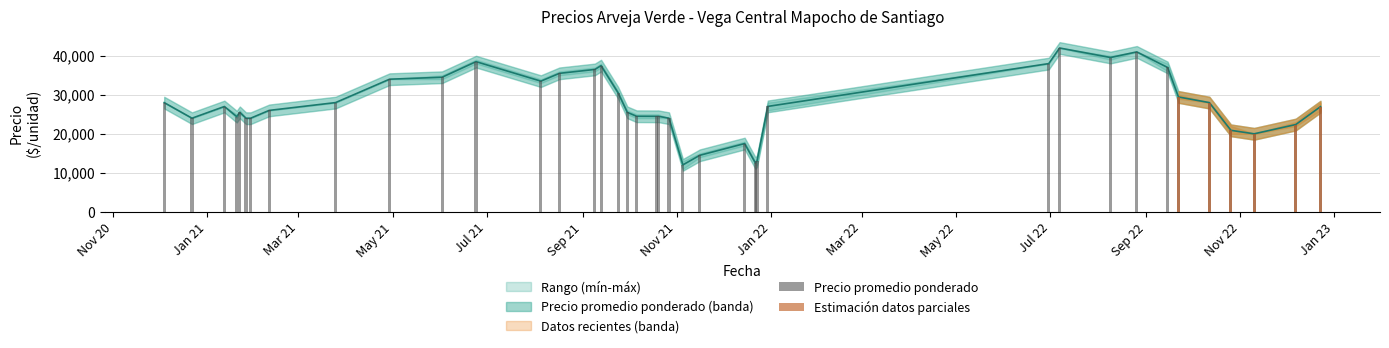

Is it true that Precio minimo equals 26000 at 2021-02-10?

True